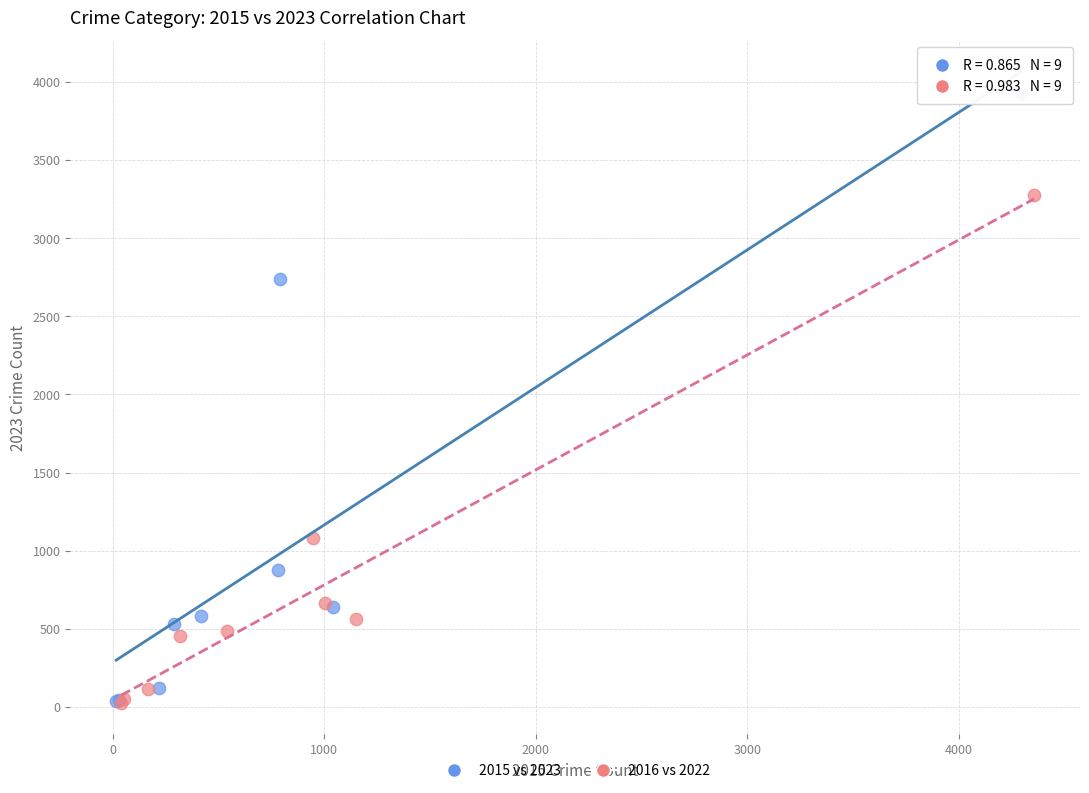

Which series reaches the maximum Y coordinate?

2015 vs 2023